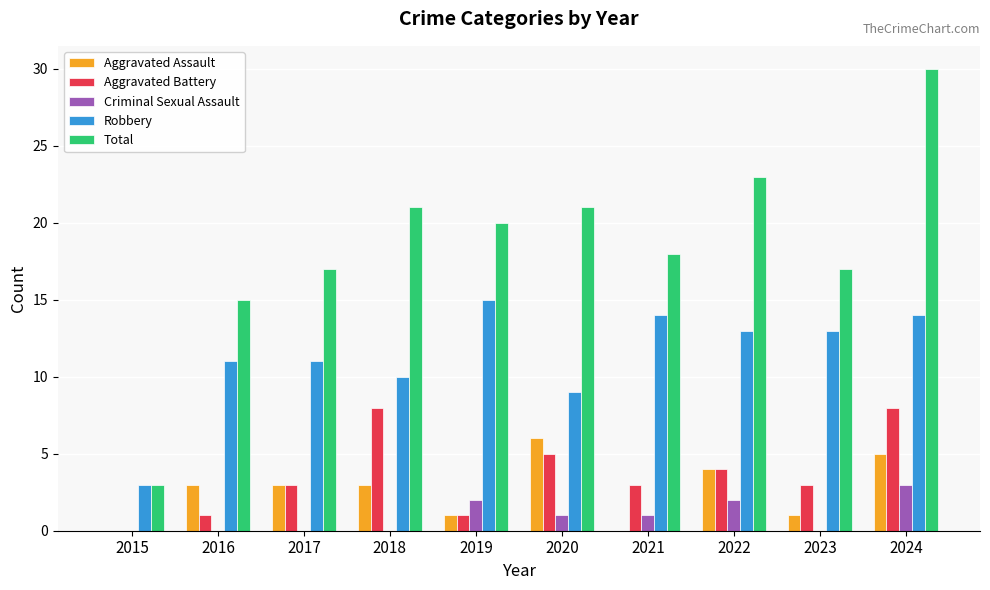

Which series changed the most between 2015 and 2020?

Total